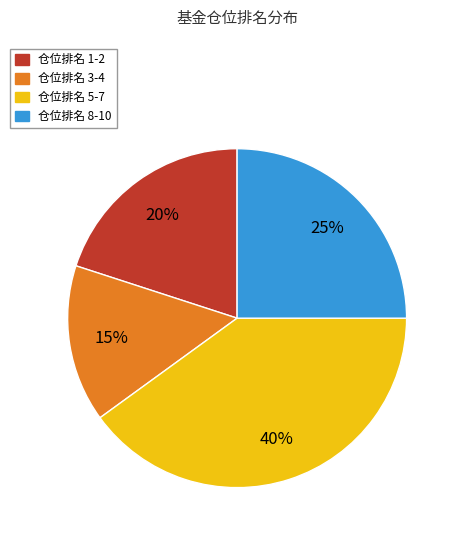

How many segments does this pie chart have?

4